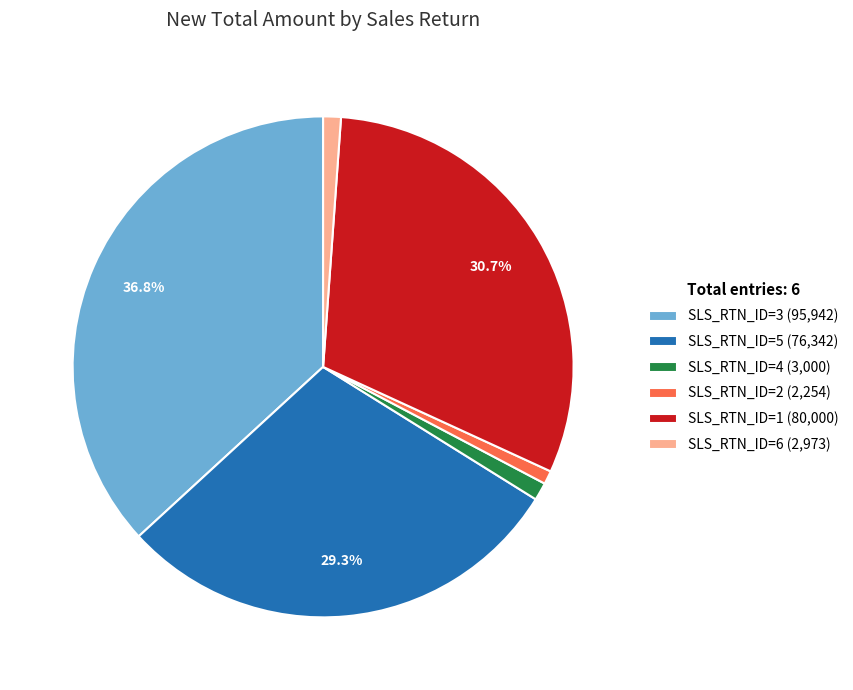

To the nearest percent, what is the average slice percentage?

17%